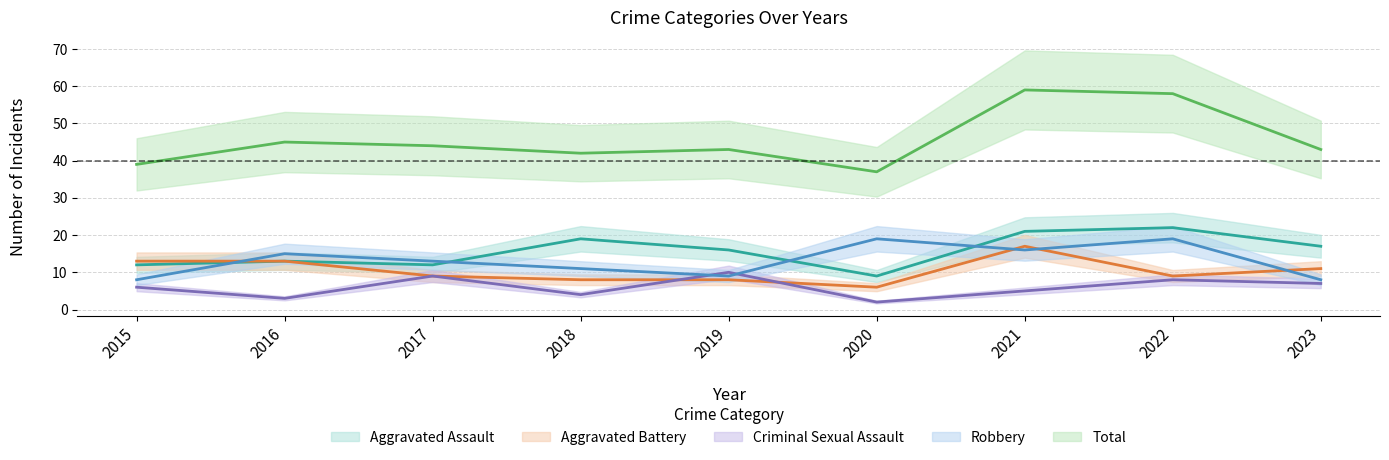

Is the value of Aggravated Assault at 2023 greater than the value of Robbery at 2021?

Yes